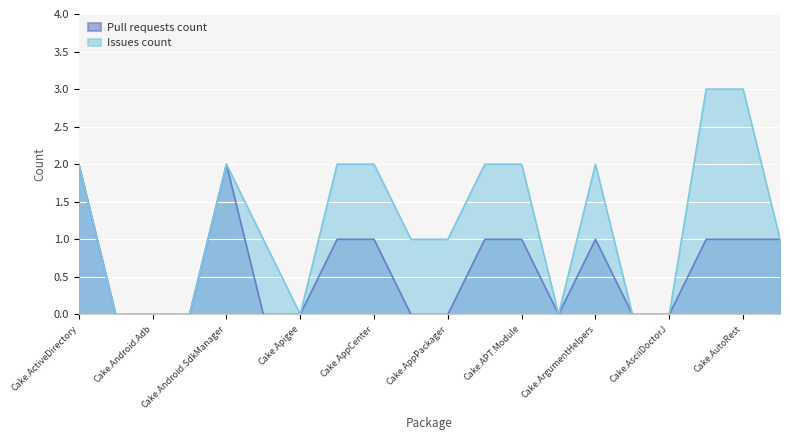

Rank the series by their average value, from lowest to highest.

Pull requests count, Issues count